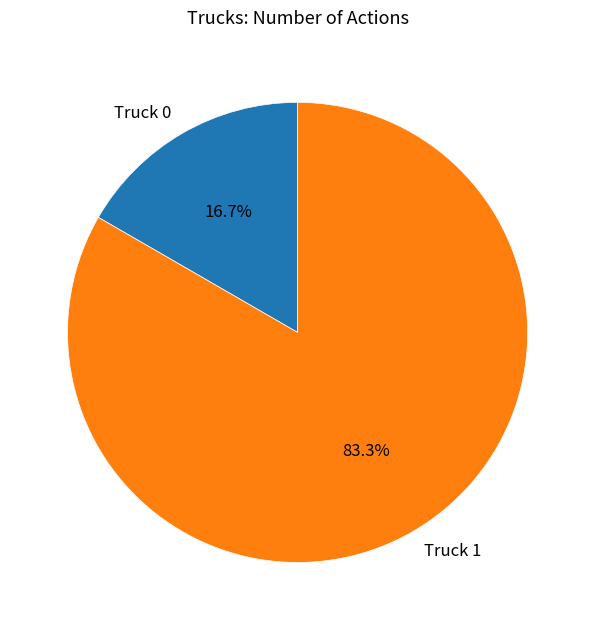

Which category has the biggest portion of the pie?

Truck 1